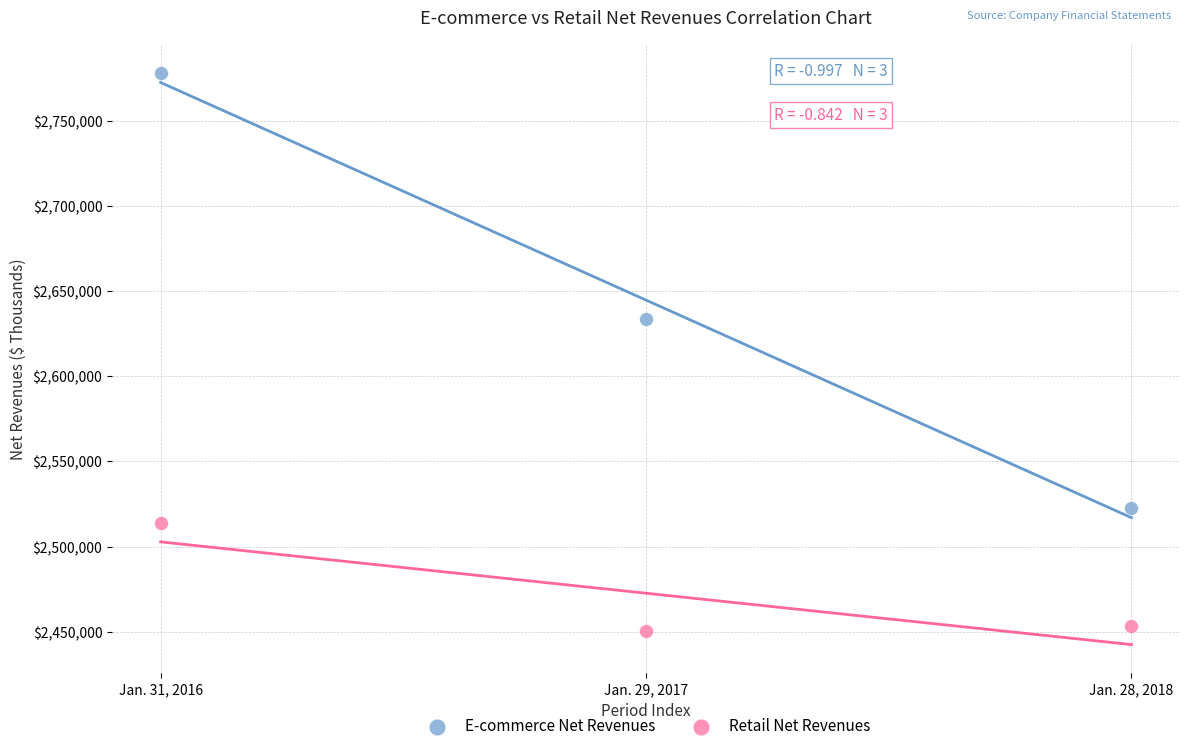

What are all the series names shown in the legend?

E-commerce Net Revenues, Retail Net Revenues